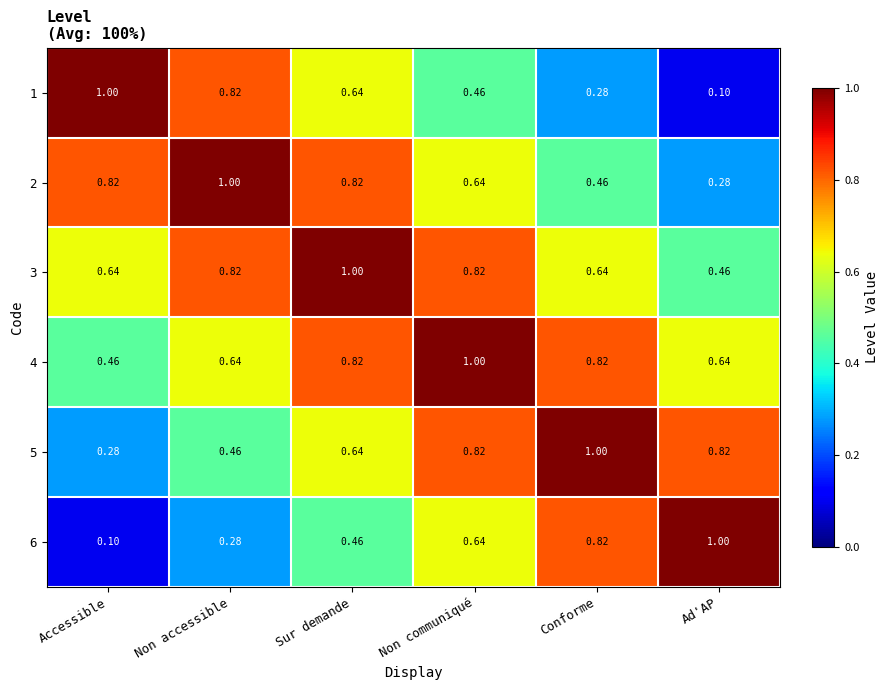

Where is 6 nearest to the value 0?

Accessible